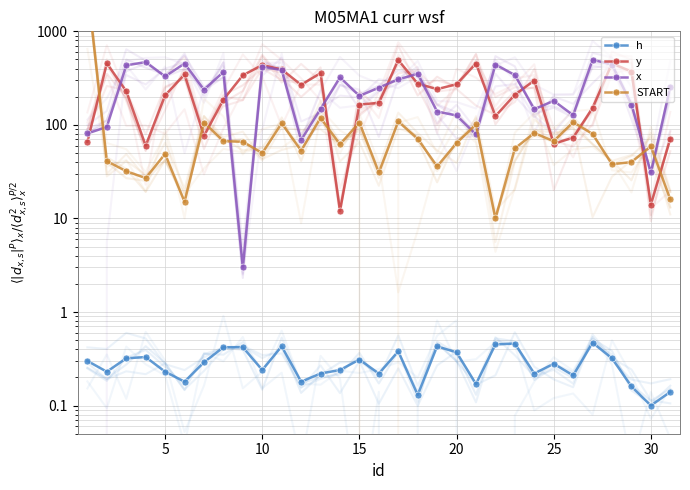

What are all the series names shown in the legend?

h, y, x, START